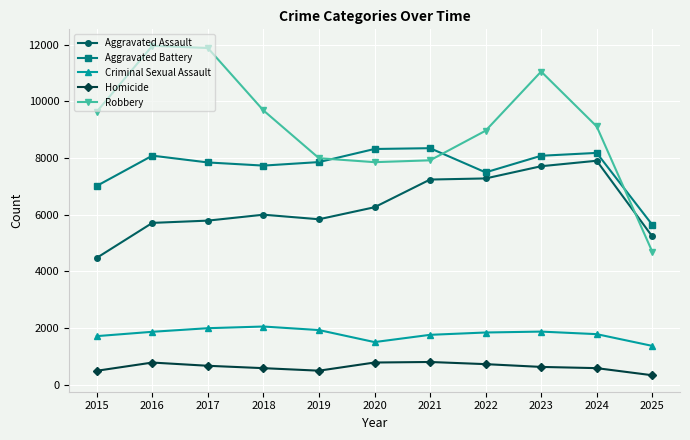

Which series has the widest spread of values?

Robbery